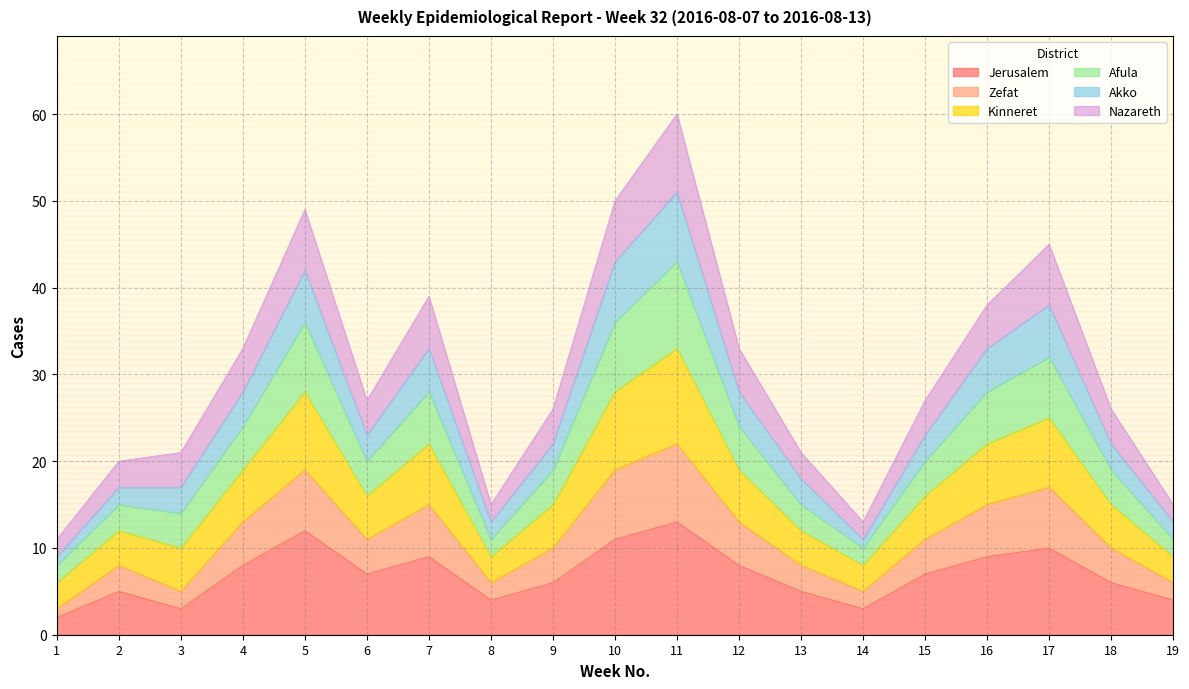

Is it true that Afula equals 48 at 4?

False